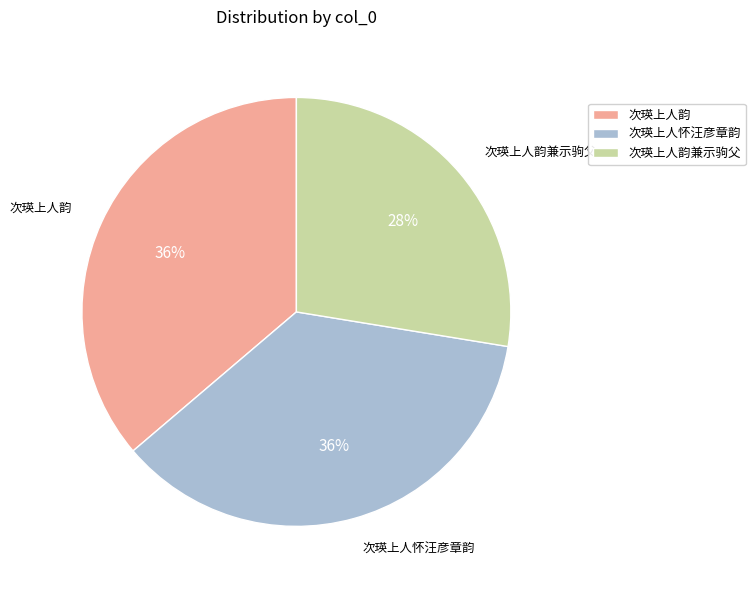

To the nearest percent, what is the combined percentage of 次瑛上人韵 and 次瑛上人怀汪彦章韵?

72%